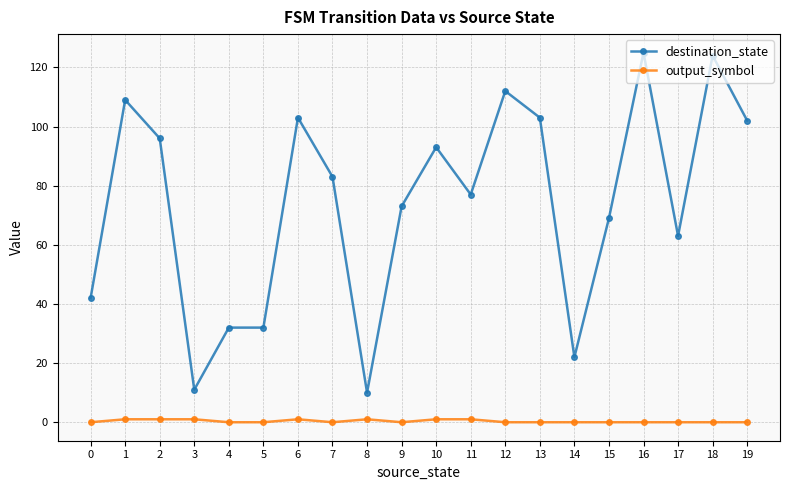

What is the sum of the destination_state values at 7 and 18?

207